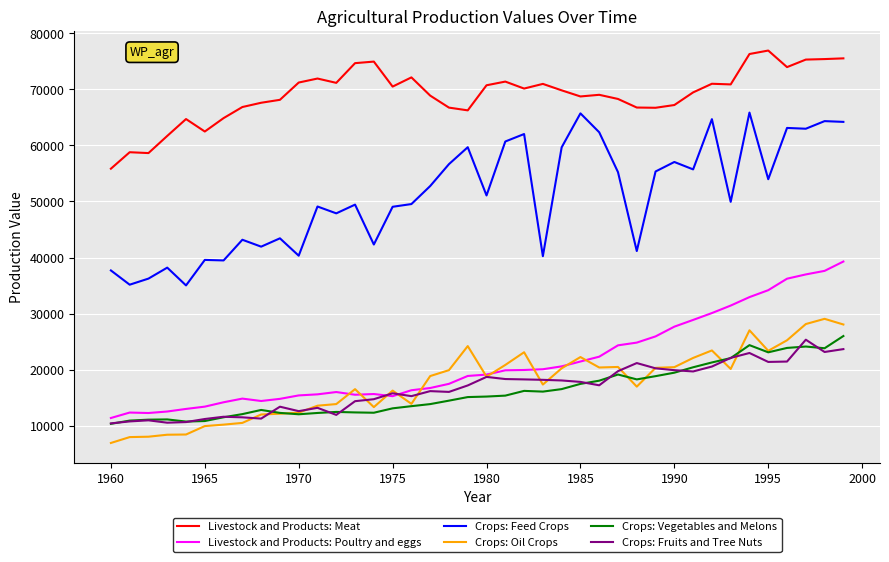

True or false: Crops: Feed Crops has more than 2 interior local peaks.

True